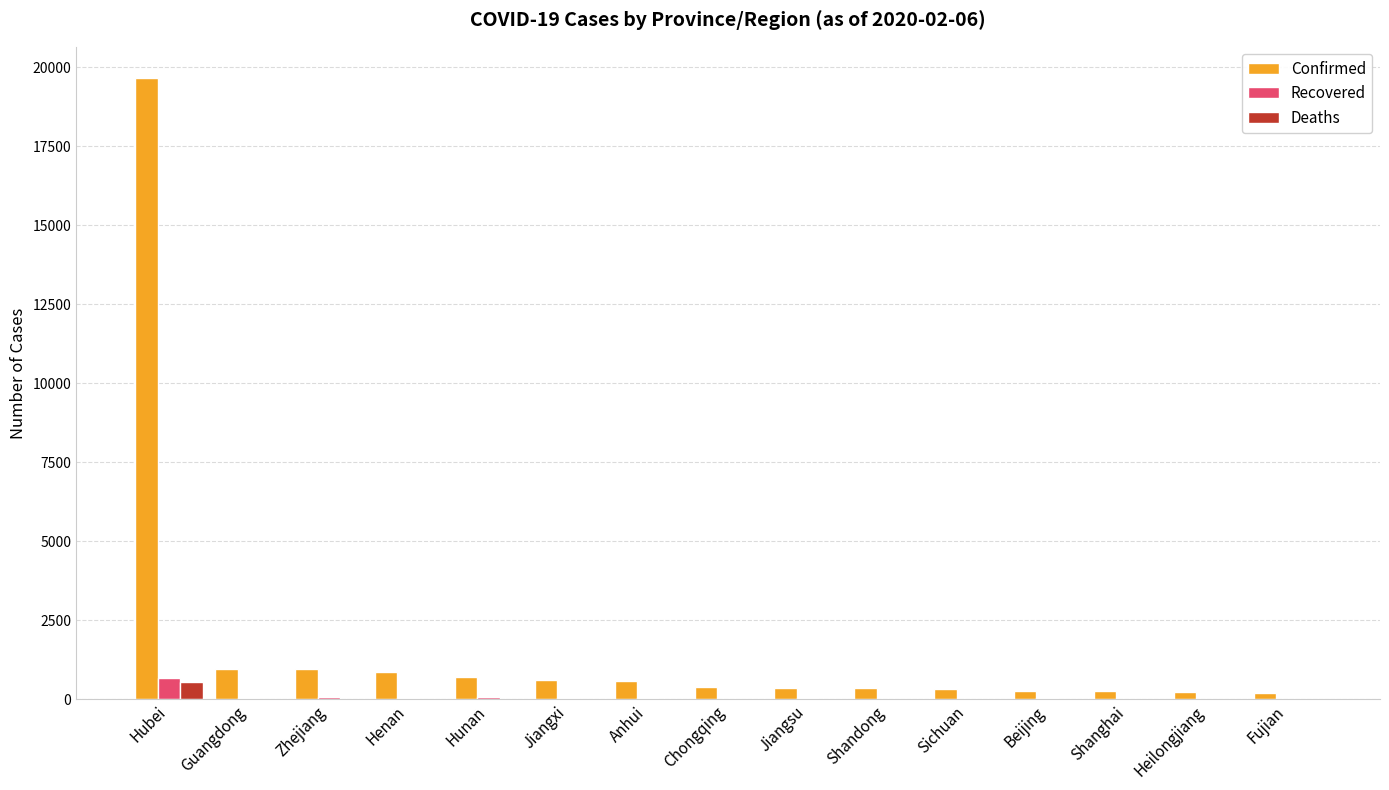

Which series has the largest total across all categories?

Confirmed